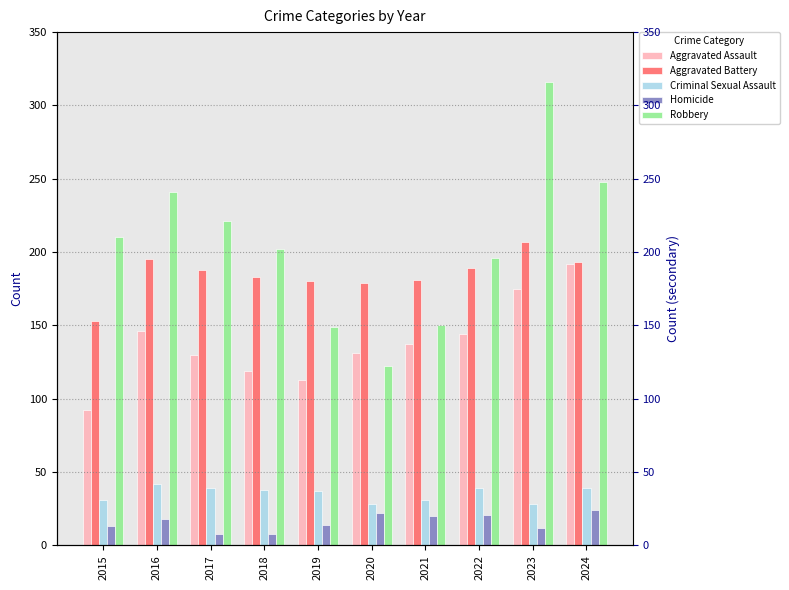

What is the difference between the maximum and minimum values in the Aggravated Battery series?

54